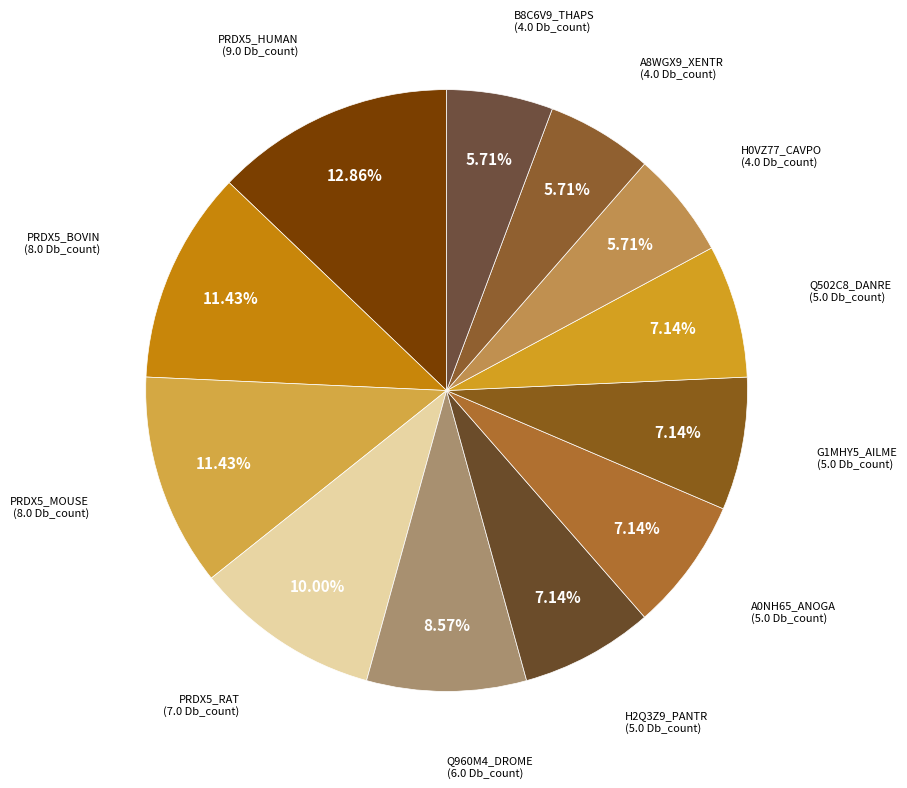

Which slice is the largest?

PRDX5_HUMAN